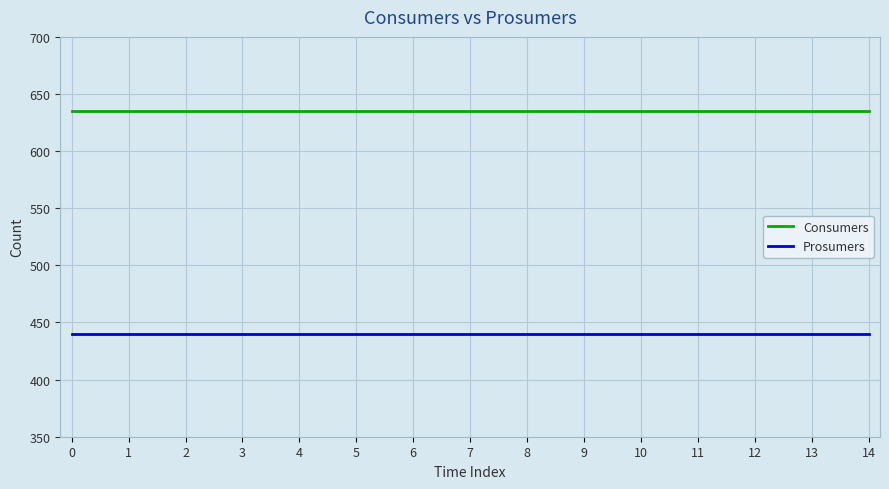

True or false: Consumers and Prosumers cross at least once.

False